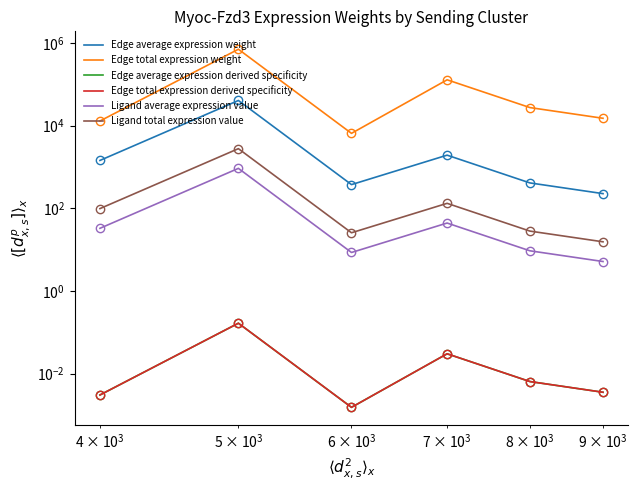

How many data points does each series have?

6